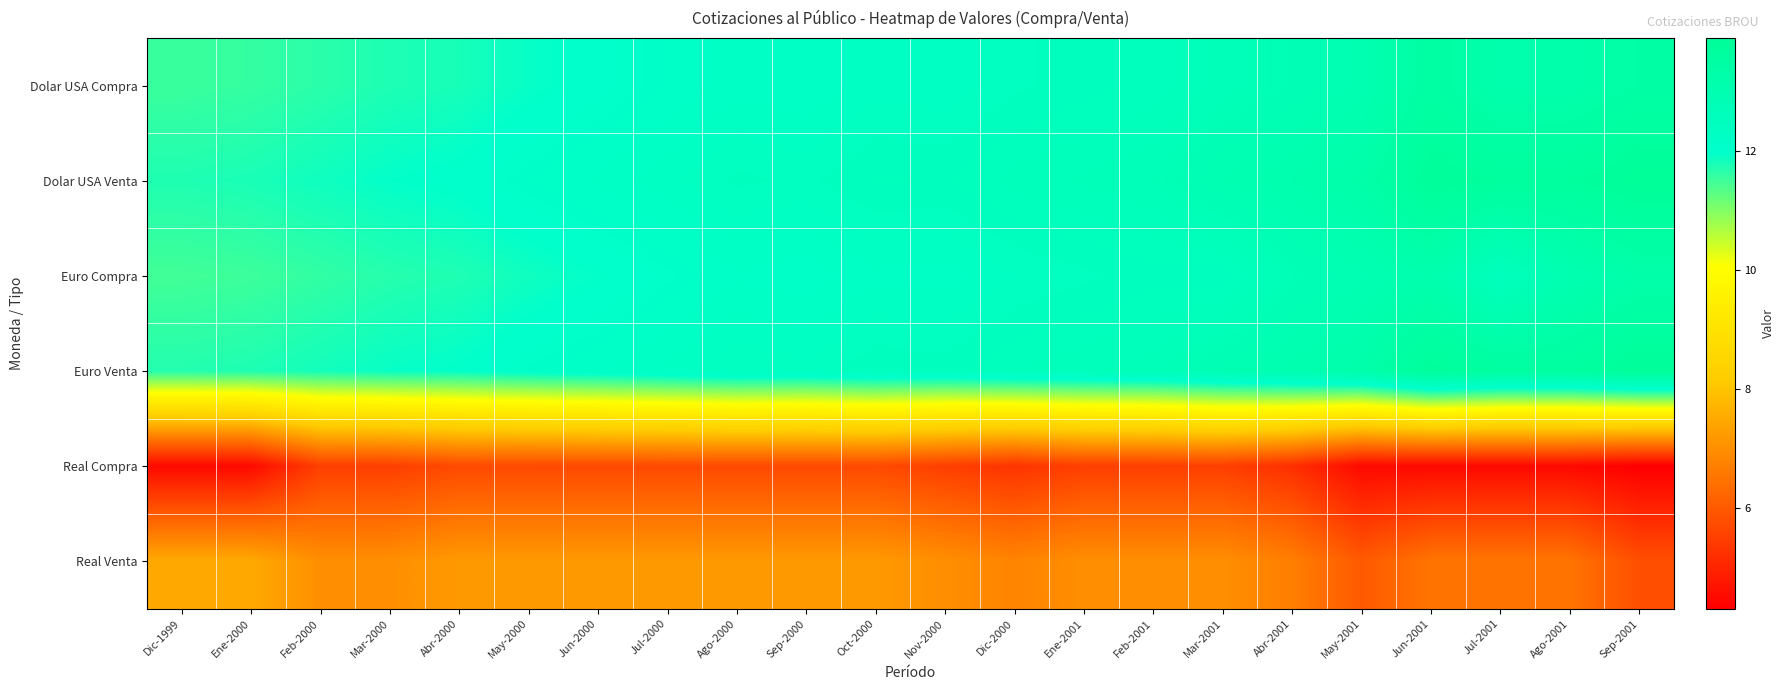

Which series changed the most between Abr-2000 and Nov-2000?

Dolar USA Venta